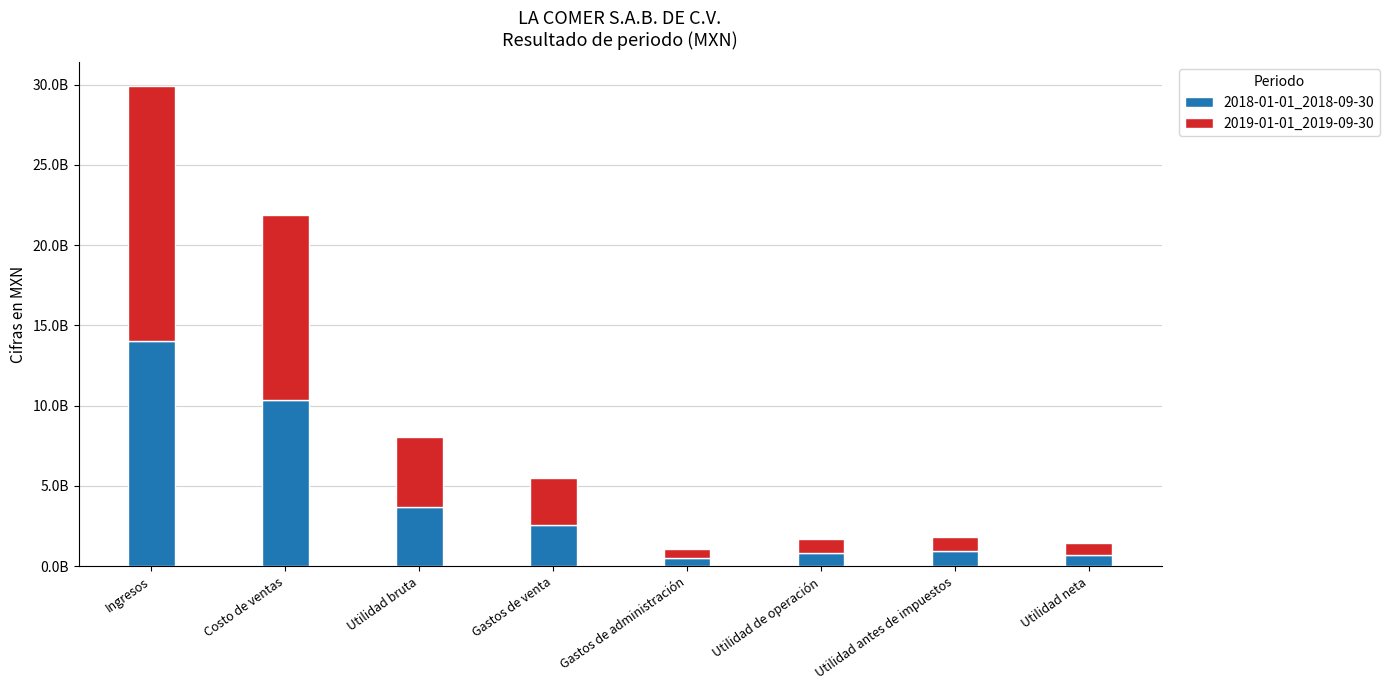

List the labels in order of 2018-01-01_2018-09-30 value, smallest first.

Gastos de administración, Utilidad neta, Utilidad de operación, Utilidad antes de impuestos, Gastos de venta, Utilidad bruta, Costo de ventas, Ingresos